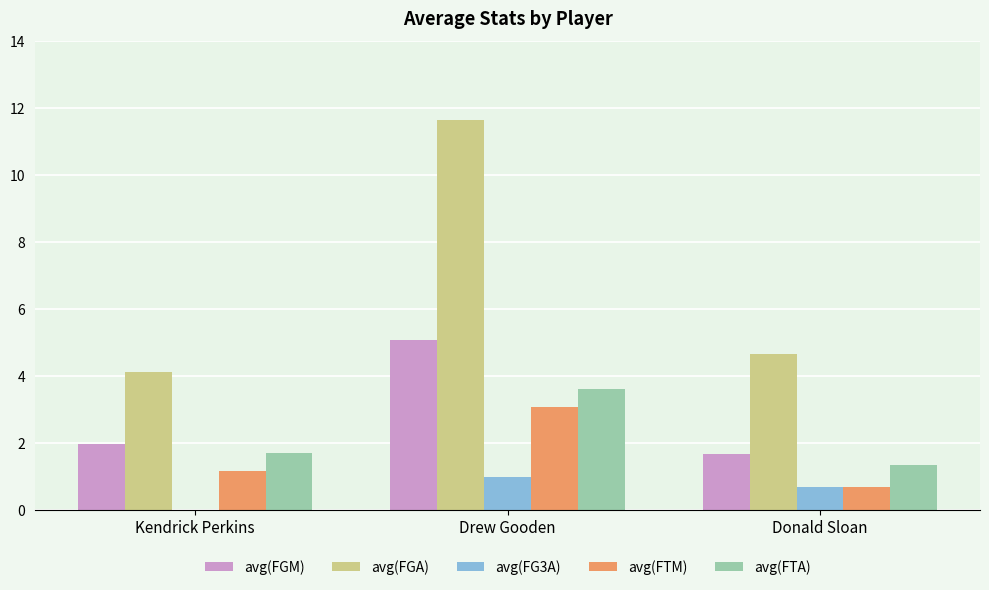

Are the bars horizontal?

No